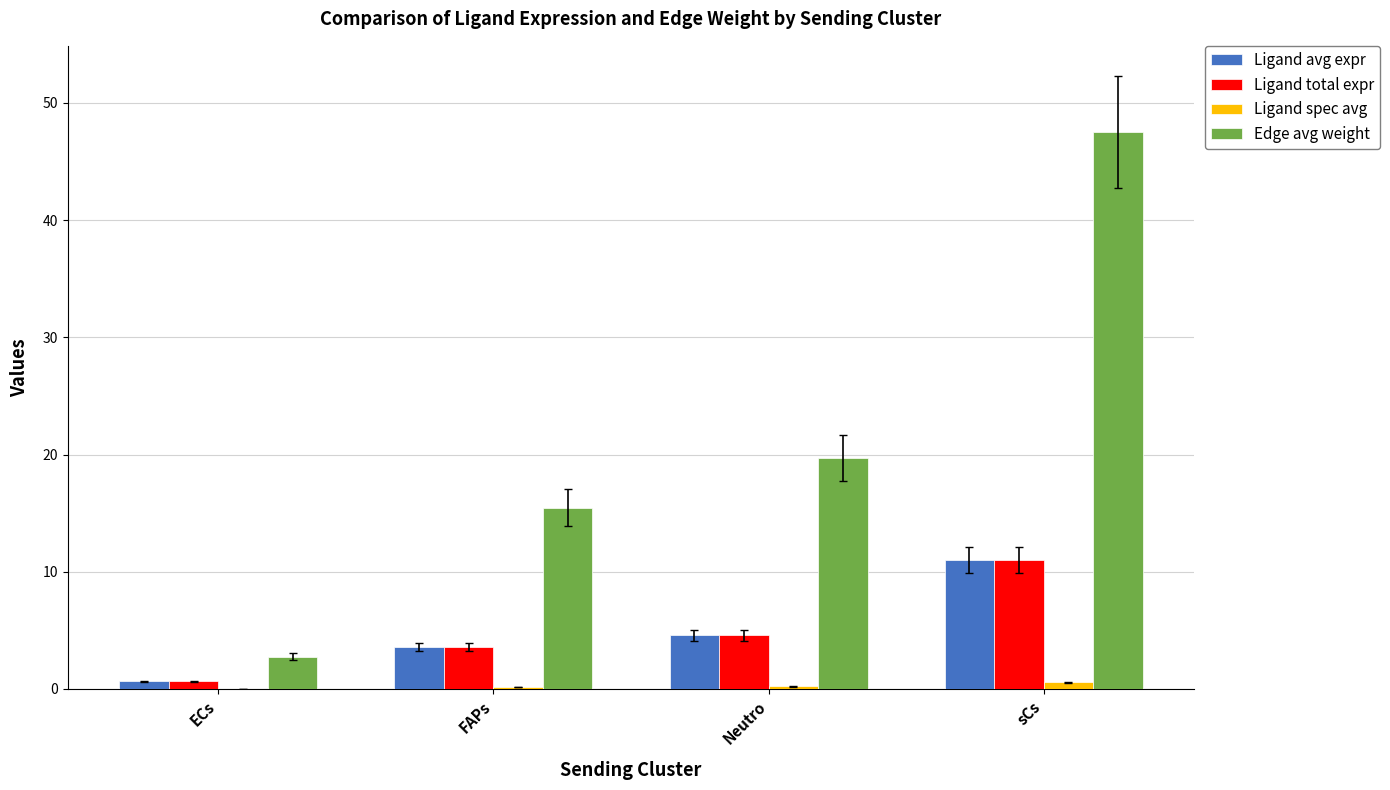

Which series changed the most between Neutro and sCs?

Edge avg weight